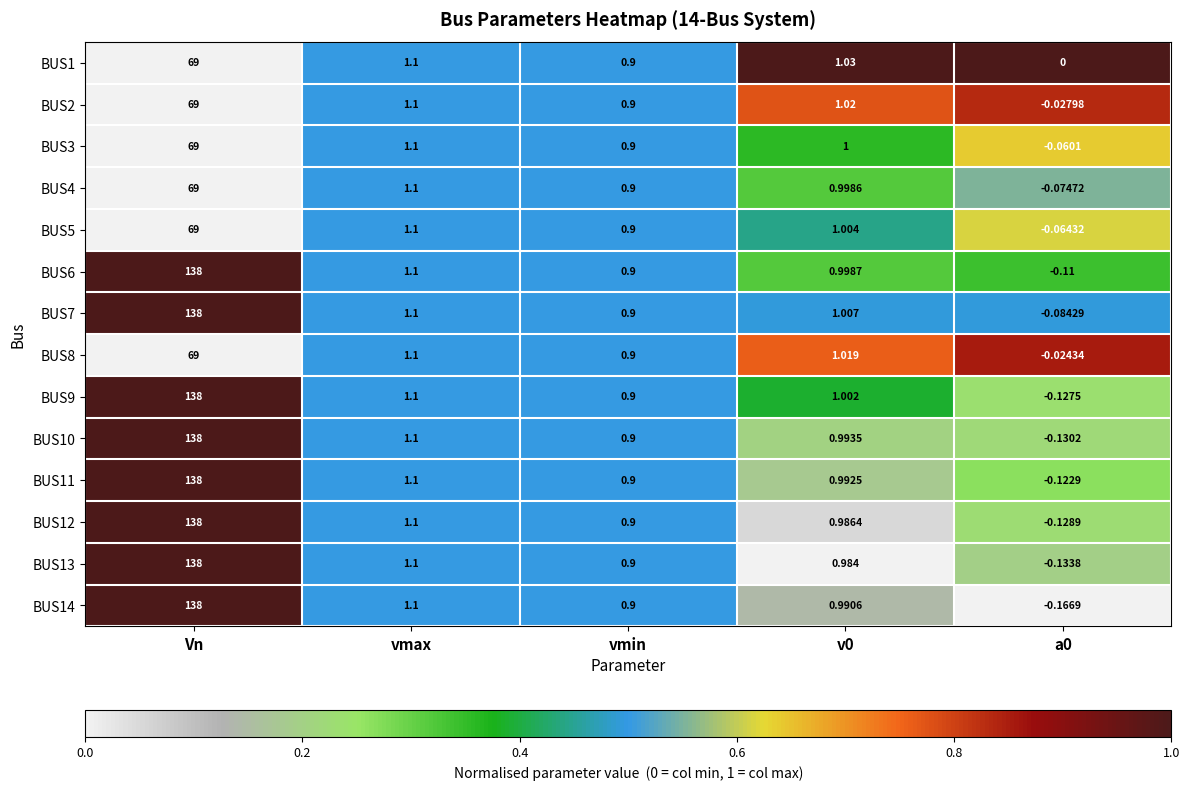

Which category has the highest value in the BUS11 series?

Vn